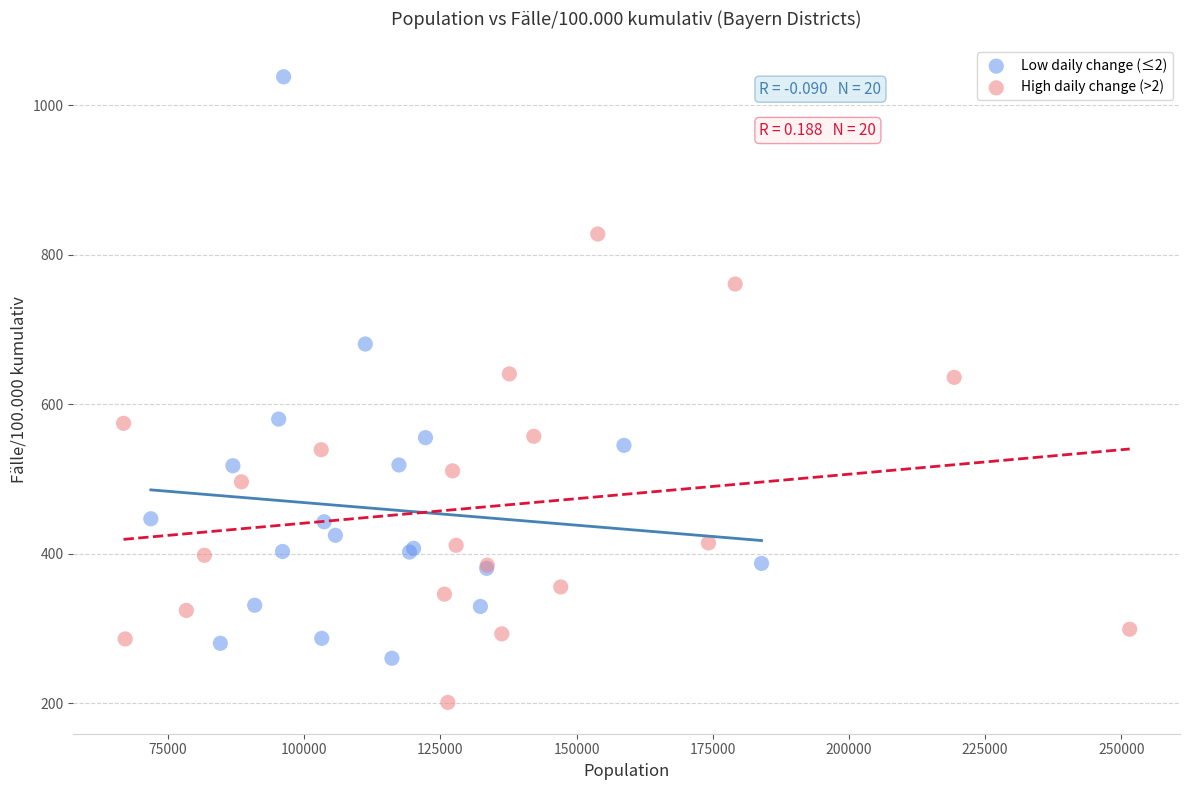

Which series has the widest spread of Y values?

Low daily change (≤2)